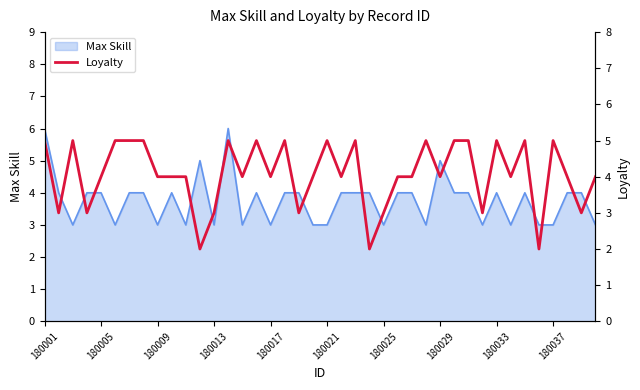

True or false: Max Skill has a value of 1 at 180021.

False